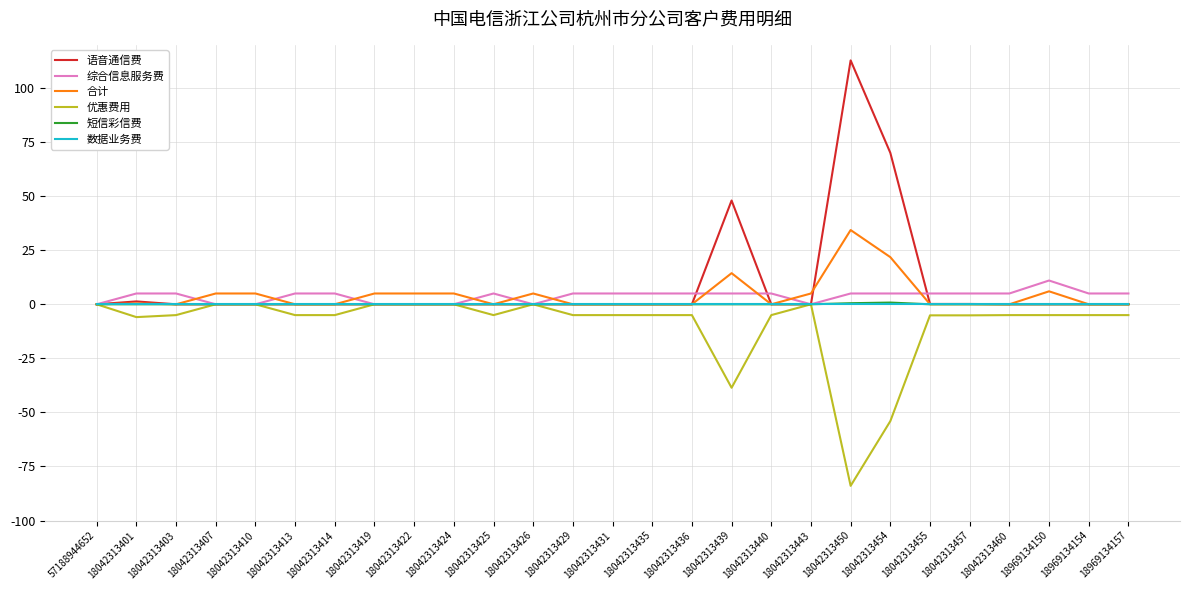

What are all the series names shown in the legend?

语音通信费, 综合信息服务费, 合计, 优惠费用, 短信彩信费, 数据业务费